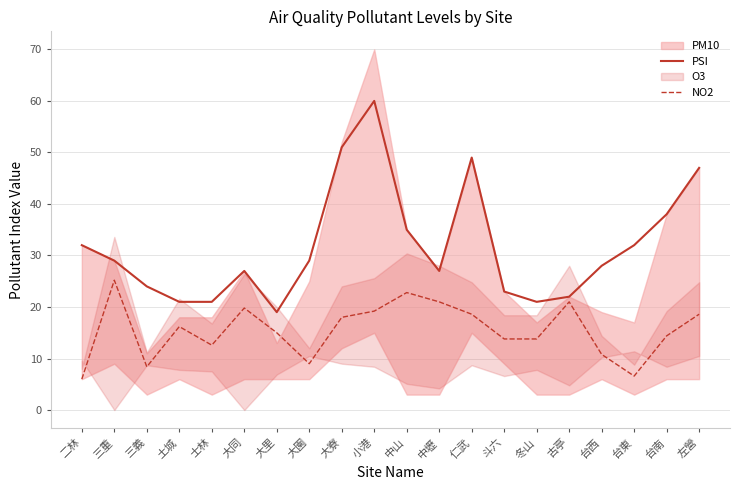

The PSI series shows 32.0 at 台東. True or false?

True